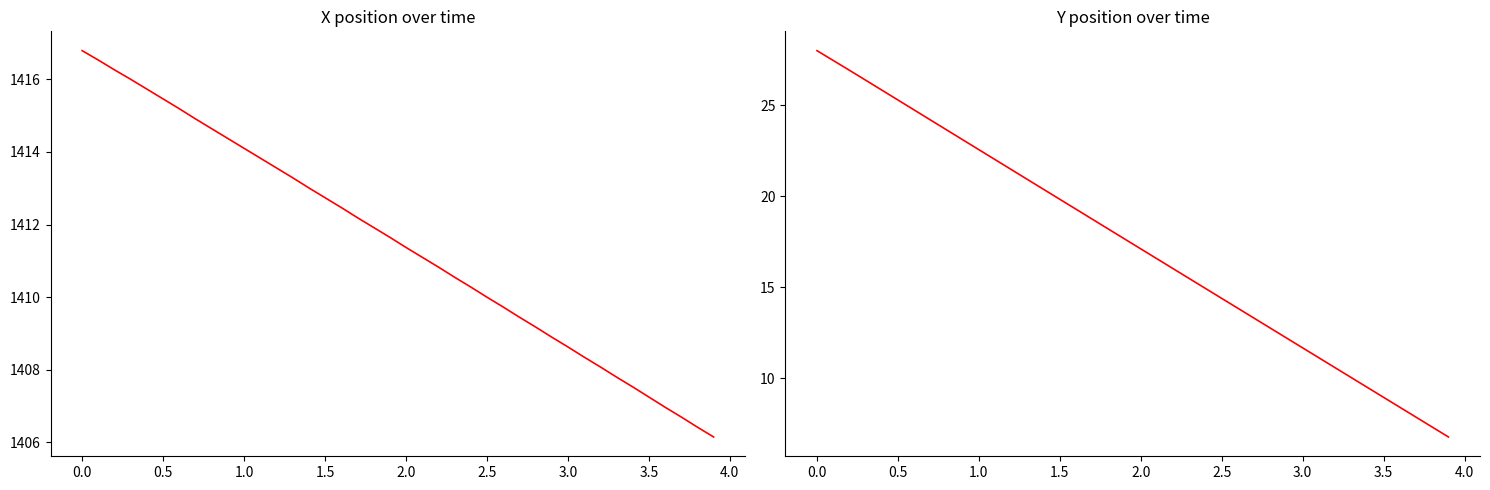

List the series in order of their overall mean, highest first.

X, Y